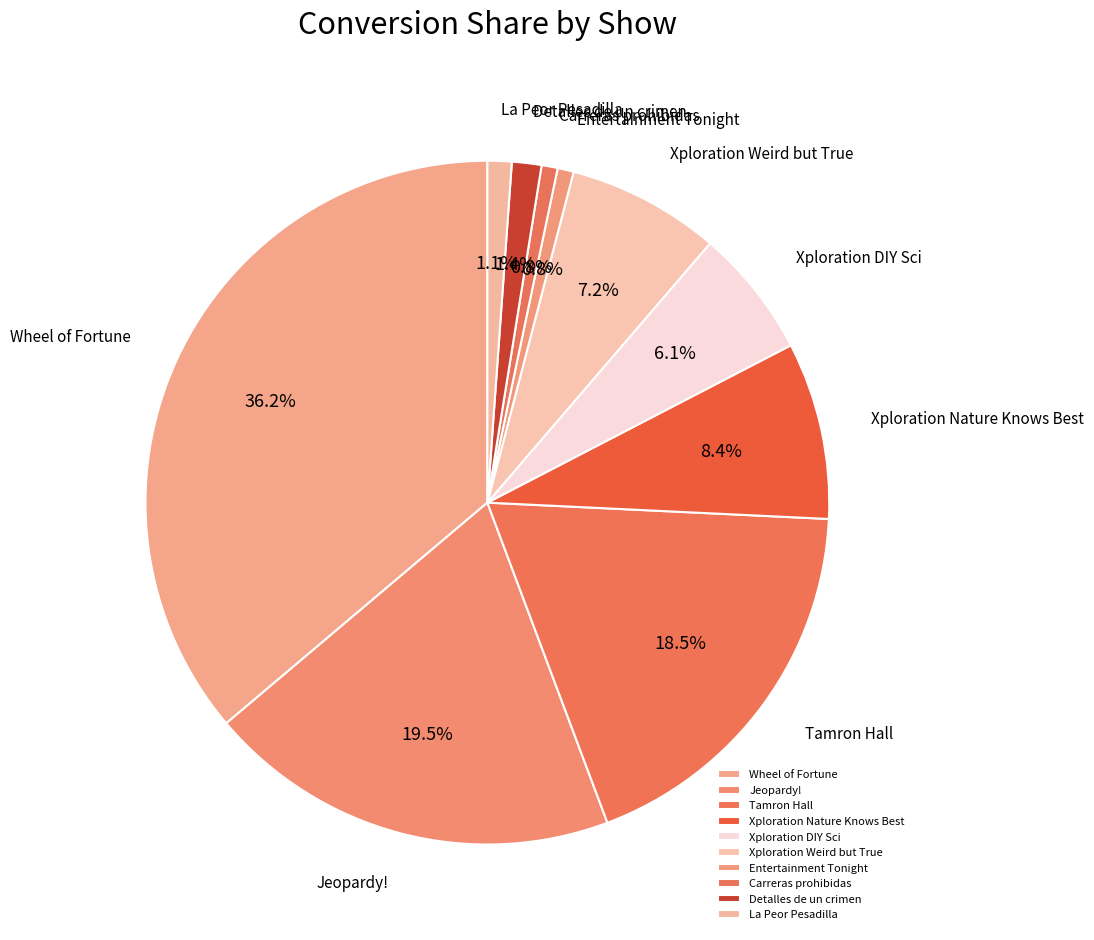

To the nearest percent, what is the difference between the largest and smallest slice percentages?

35%